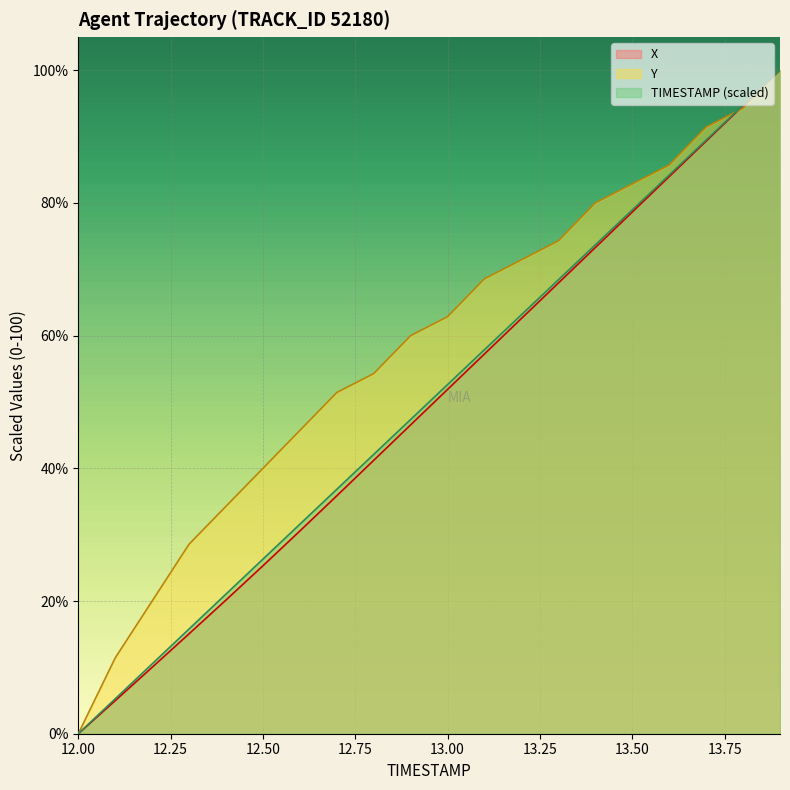

What is the value of the TIMESTAMP point at the 8th from the left?

36.8